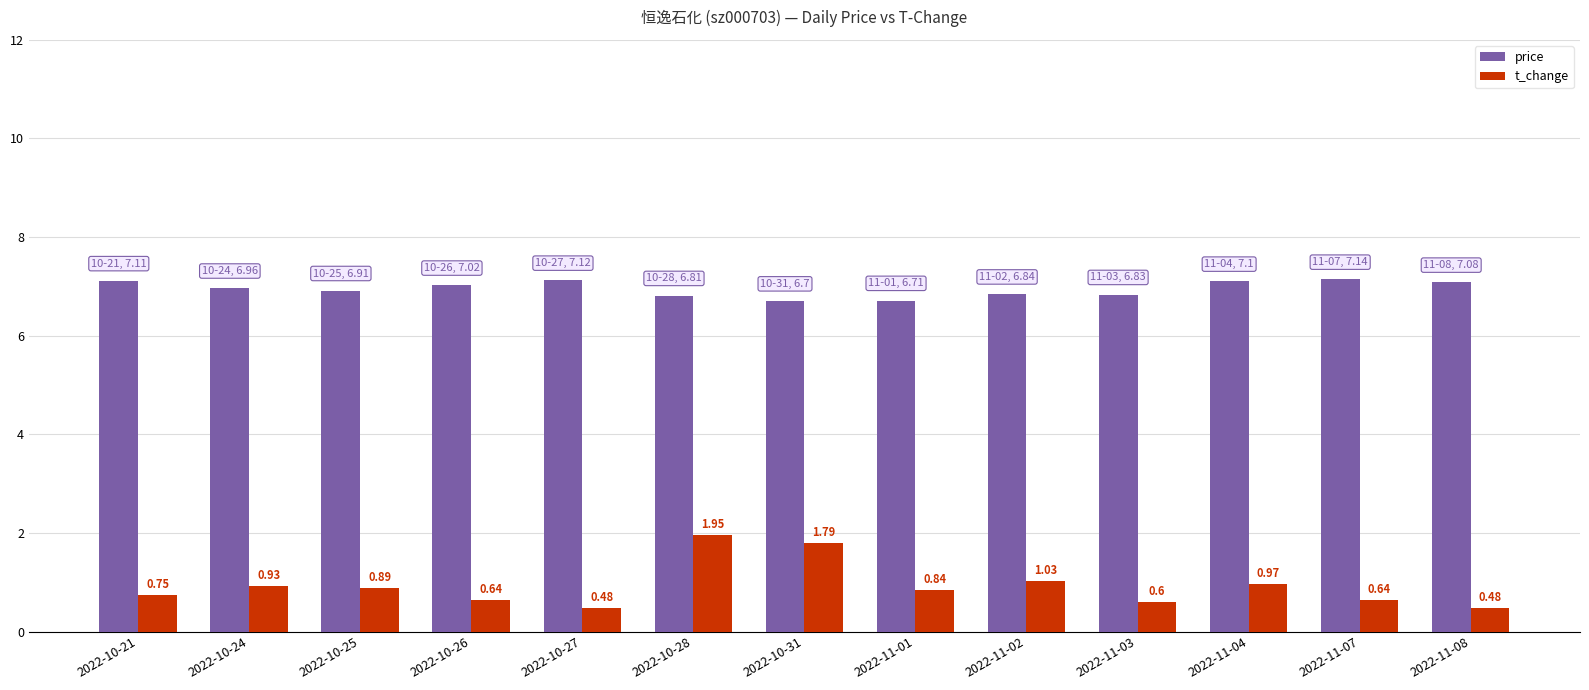

At which label does price reach its peak?

2022-11-07